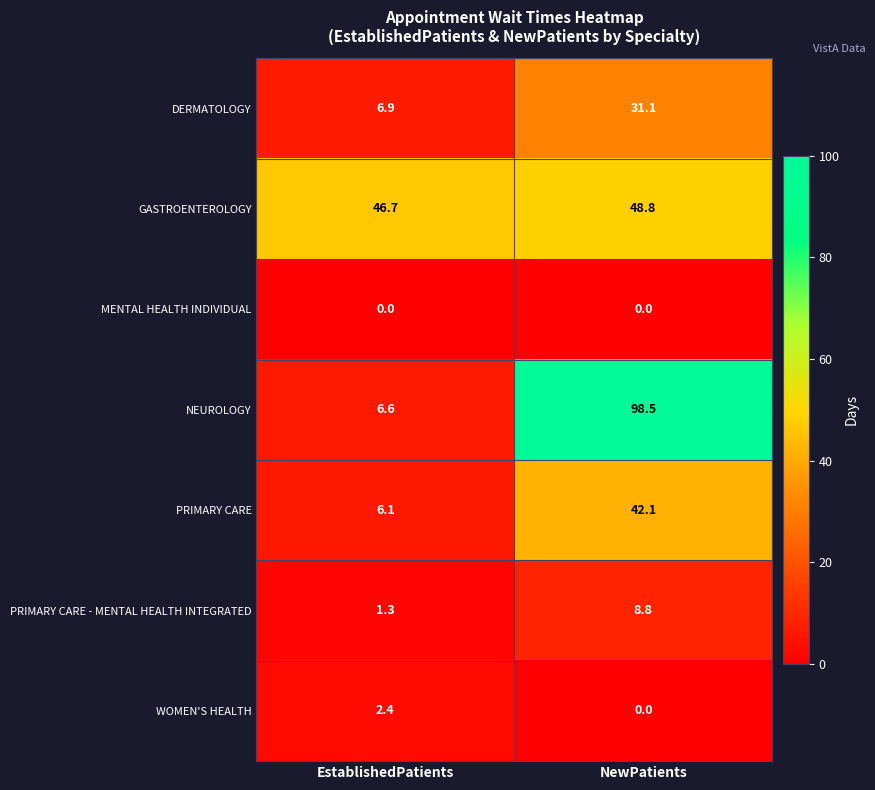

At which label is PRIMARY CARE closest to 24?

EstablishedPatients